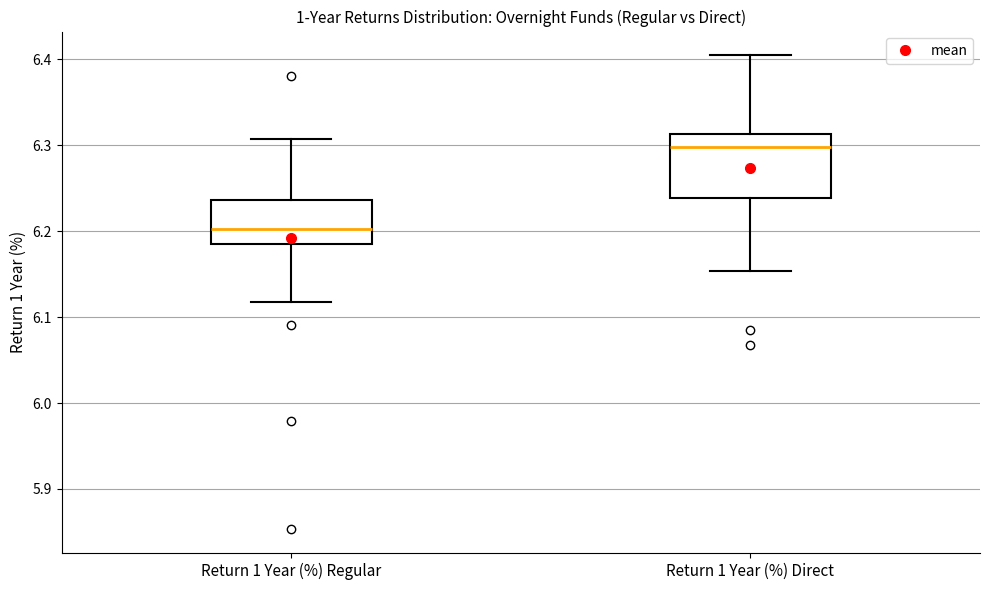

Reading left to right, transcribe this box plot: for each box, give where its median line is, the range the box spans, and where its two whiskers end, as read against the y-axis. The values are not printed on the chart, so give them approximately, as read against the axis.

Return 1 Year (%) Regular: median 6.20, box 6.18 to 6.24, whiskers 6.12 to 6.31
Return 1 Year (%) Direct: median 6.30, box 6.24 to 6.31, whiskers 6.15 to 6.40